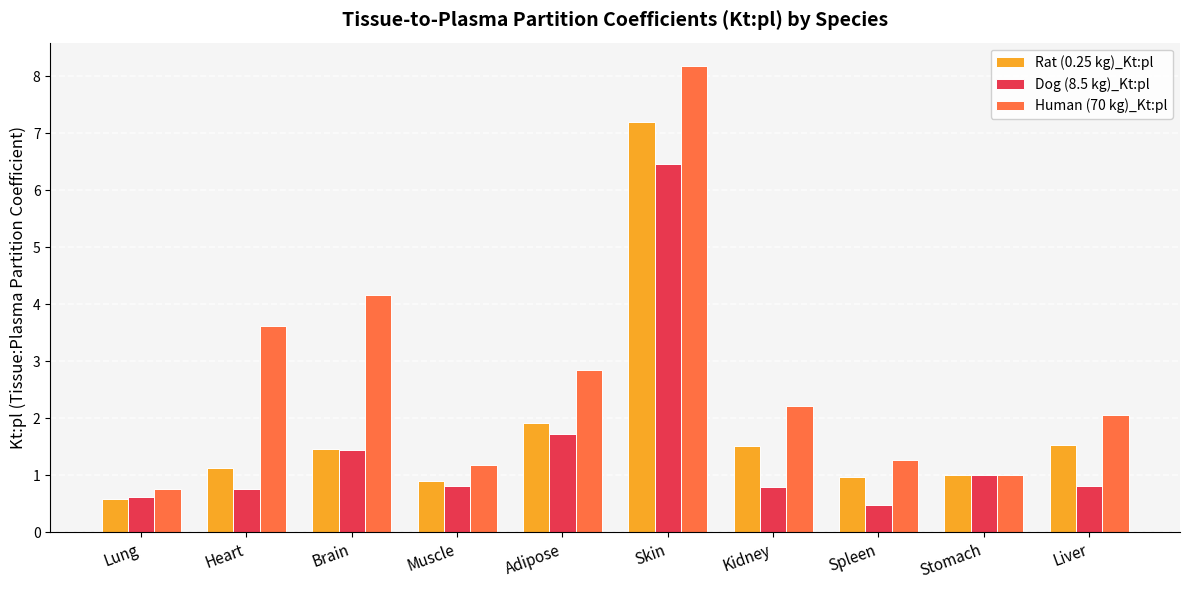

What is the approximate value of Dog (8.5 kg)_Kt:pl at Brain?

1.4